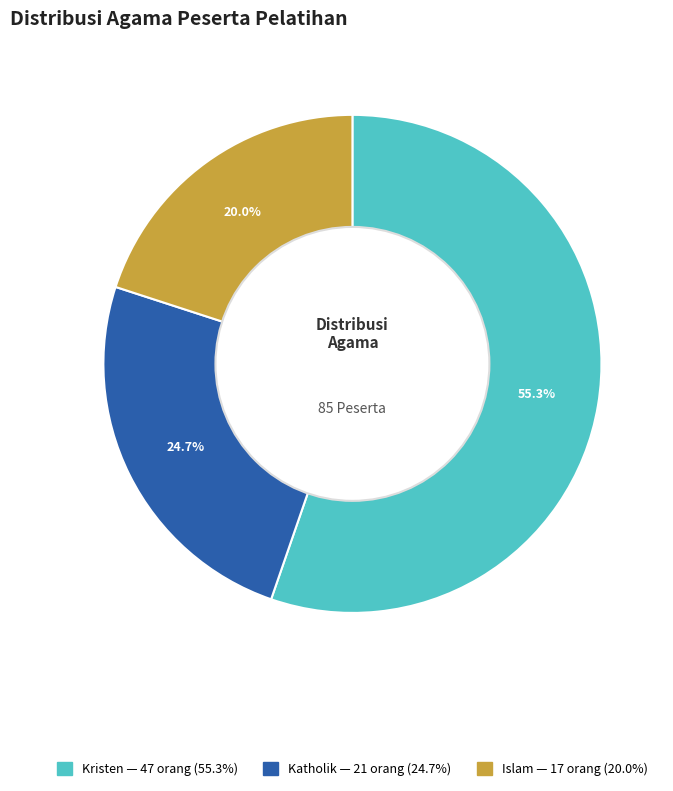

What is the largest slice in the pie chart?

Kristen